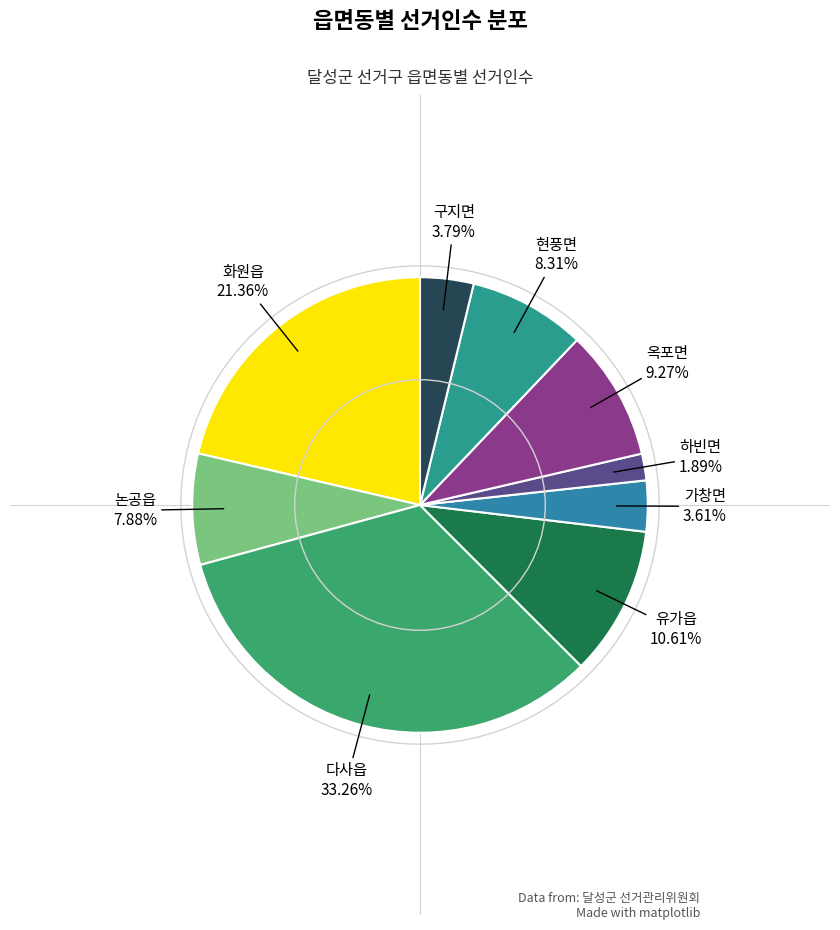

Count the number of slices in the pie.

9